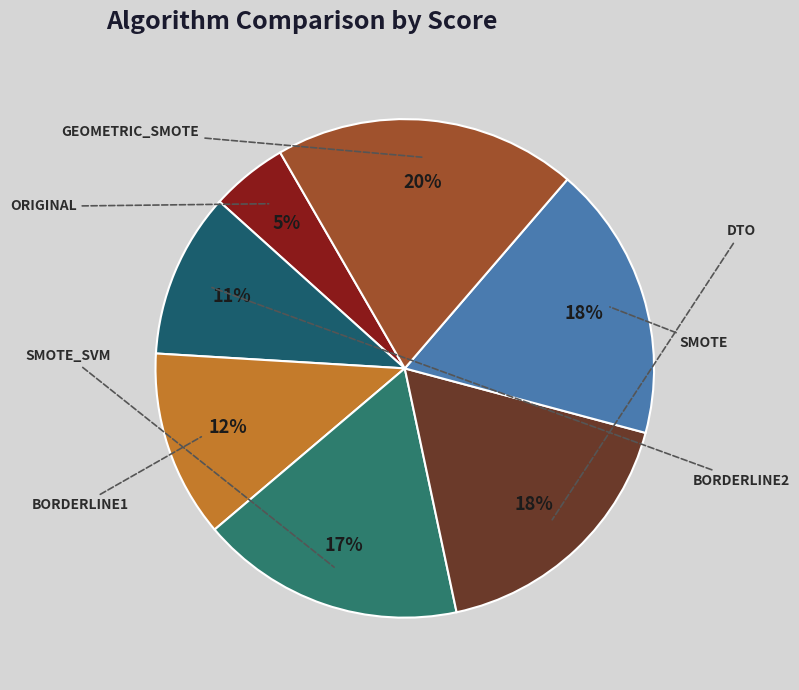

Is it true that BORDERLINE2 is 2% of the pie?

False